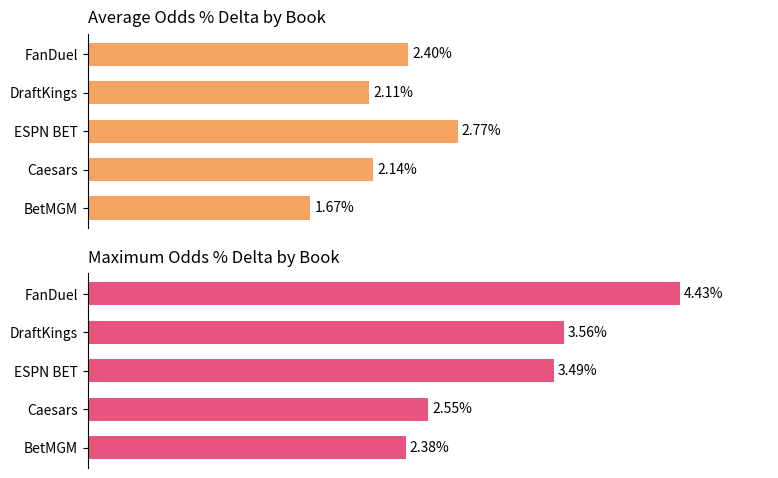

Does the chart contain stacked bars?

No